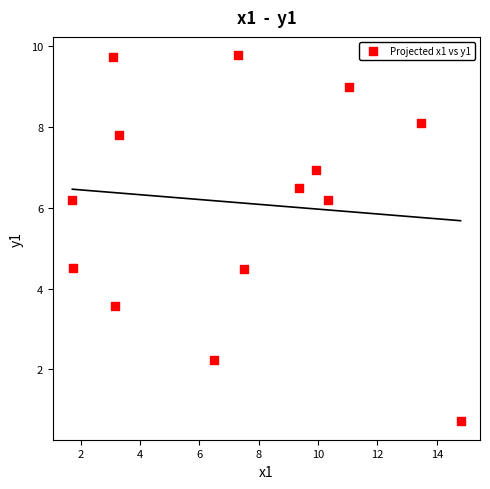

What is the range of Y values (max minus min)?

9.1